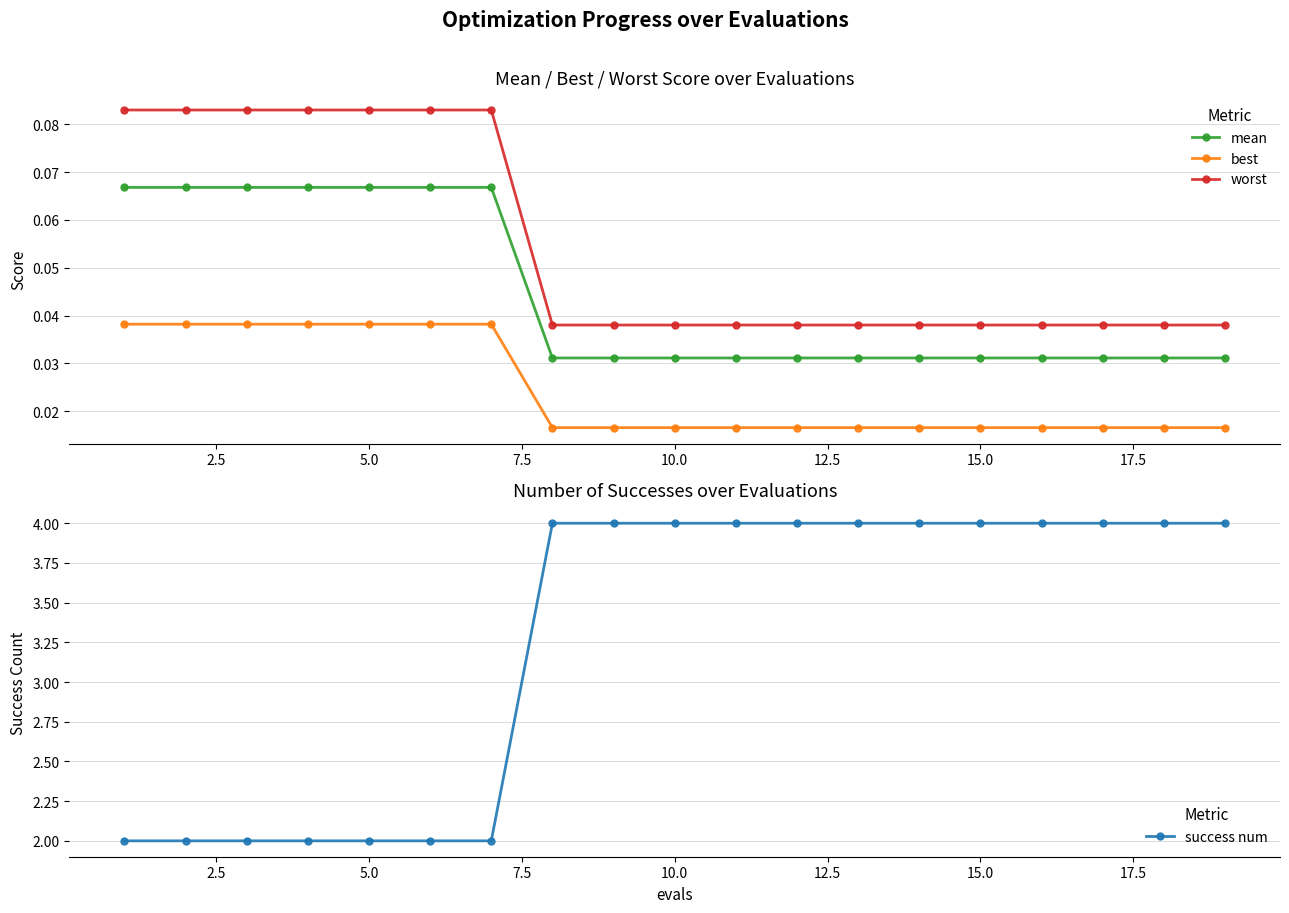

At how many categories does at least one series exceed 3?

12